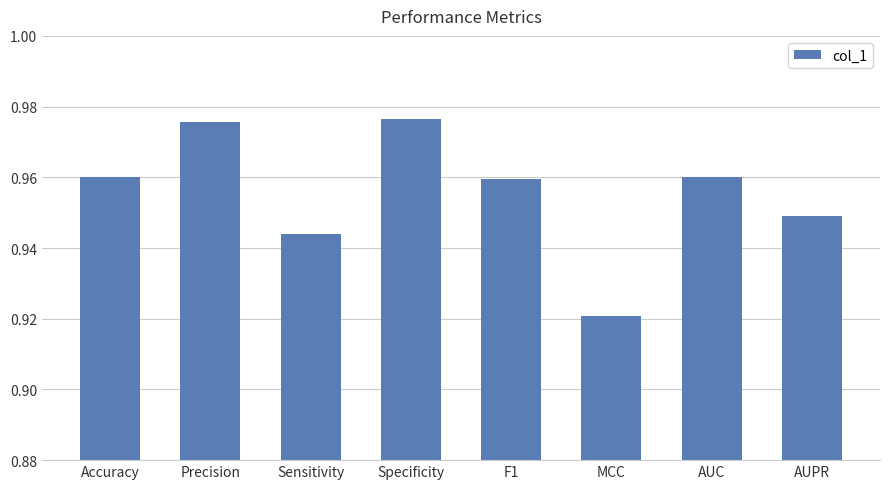

True or false: the data shows 1.4 at MCC.

False